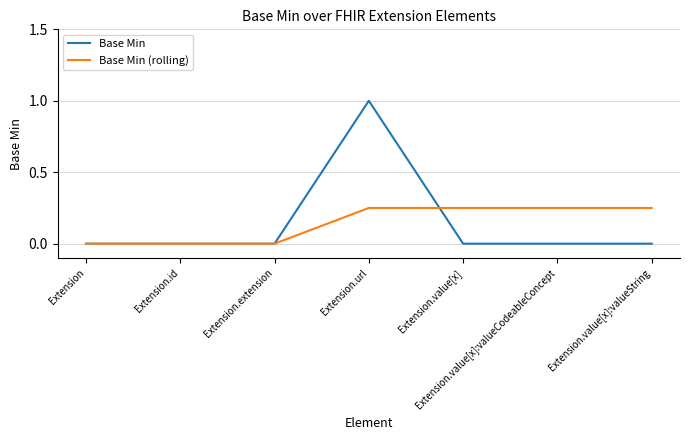

Is this an area chart (filled region under the line)?

No